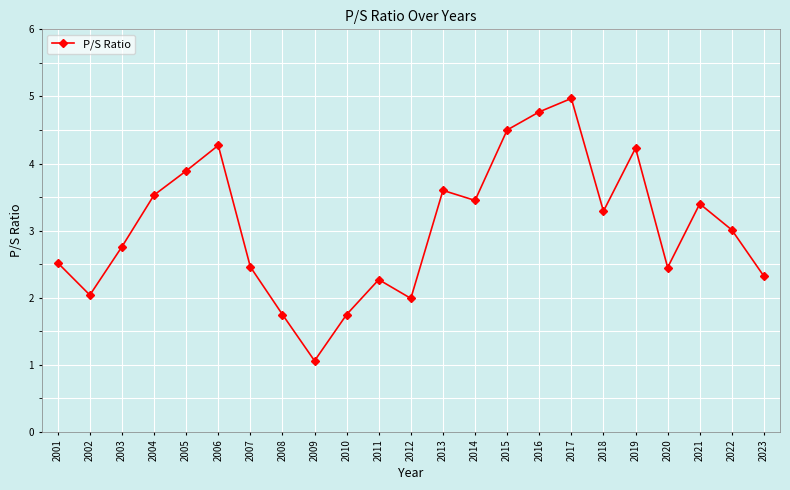

Reading left to right, what are all the values shown in this chart?

2001=2.5	2002=2.0	2003=2.8	2004=3.5	2005=3.9	2006=4.3	2007=2.5	2008=1.8	2009=1.1	2010=1.8	2011=2.3	2012=2.0	2013=3.6	2014=3.5	2015=4.5	2016=4.8	2017=5.0	2018=3.3	2019=4.2	2020=2.5	2021=3.4	2022=3.0	2023=2.3